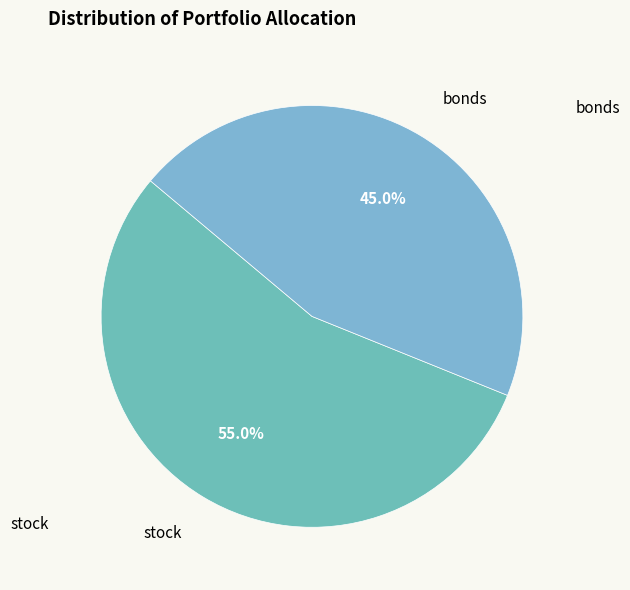

Rank the categories by value from lowest to highest.

bonds, stock